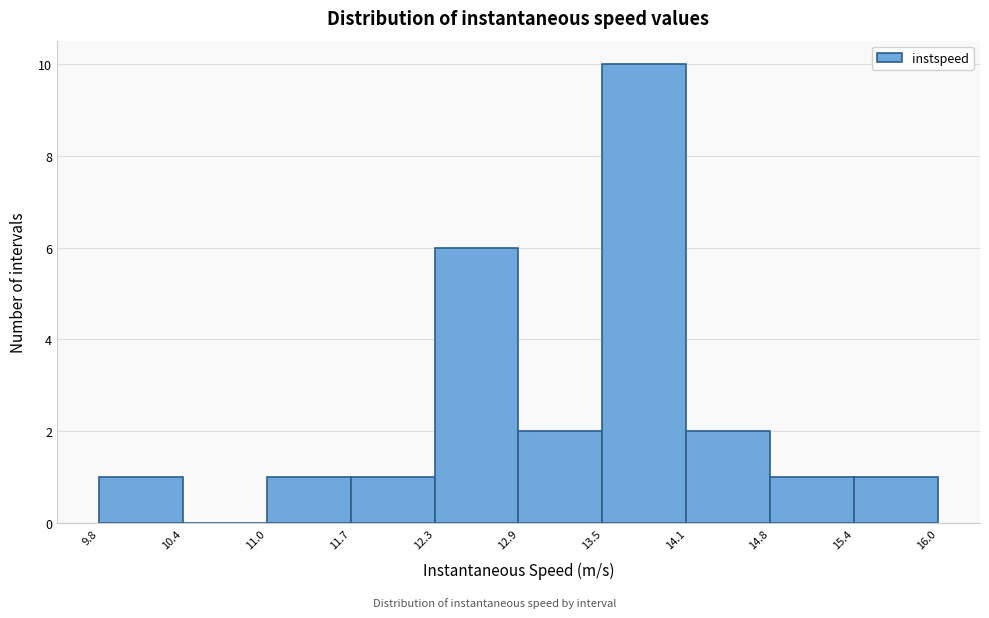

Reading left to right, list every bar in this chart as the range it spans on the x-axis followed by its height. The values are not printed on the chart, so give them approximately, as read against the axis.

9.8 to 10.4: 1
10.4 to 11.0: 0
11.0 to 11.7: 1
11.7 to 12.3: 1
12.3 to 12.9: 6
12.9 to 13.5: 2
13.5 to 14.1: 10
14.1 to 14.8: 2
14.8 to 15.4: 1
15.4 to 16.0: 1